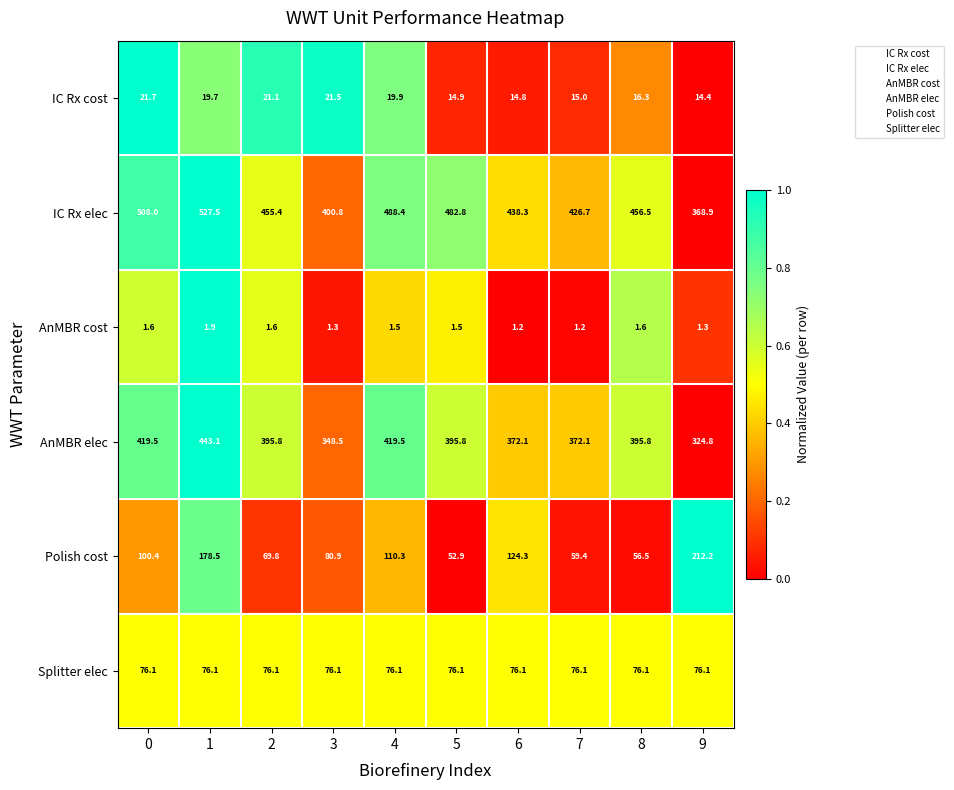

Rank the series at 8 from lowest to highest value.

AnMBR cost, IC Rx cost, Polish cost, Splitter elec, AnMBR elec, IC Rx elec